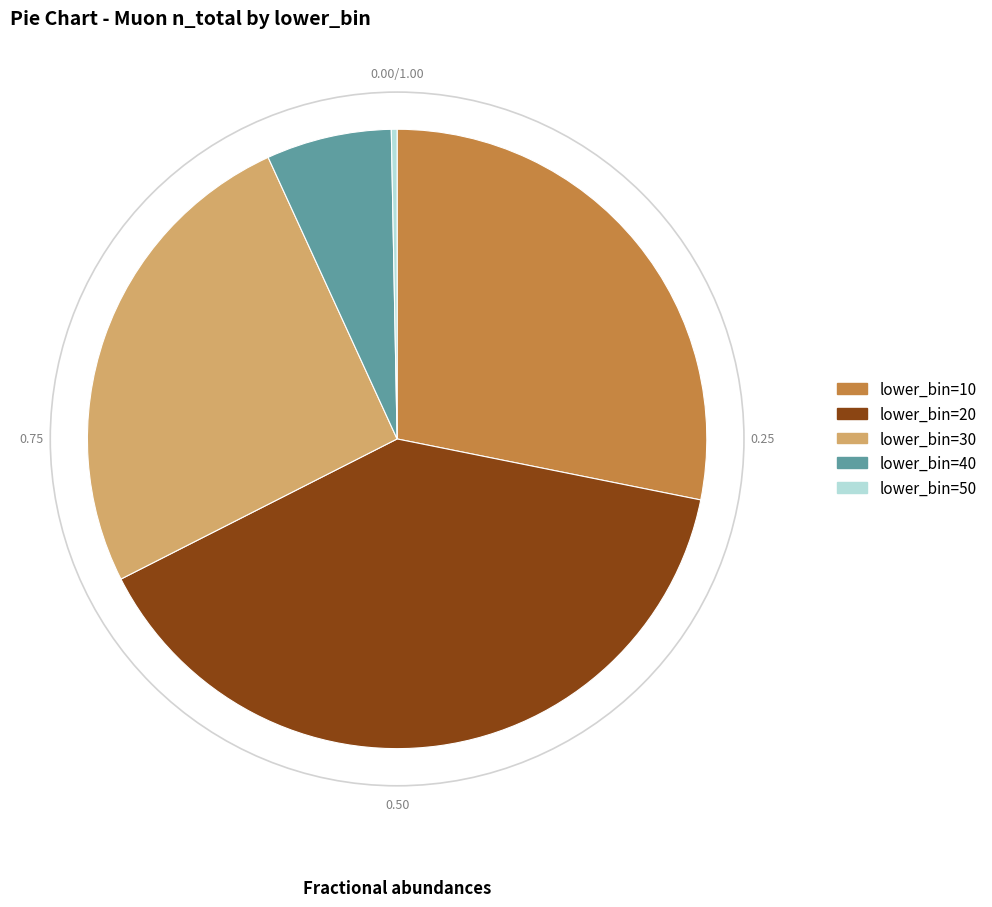

Is there a majority slice in this chart?

No